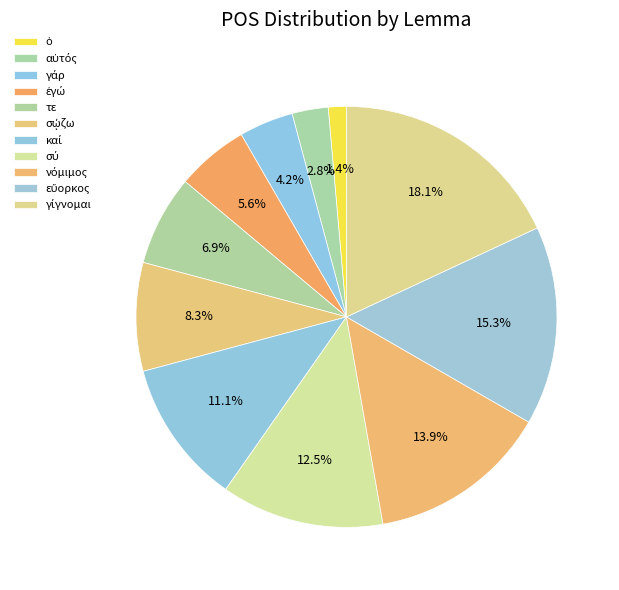

How many slices are in this pie chart?

11